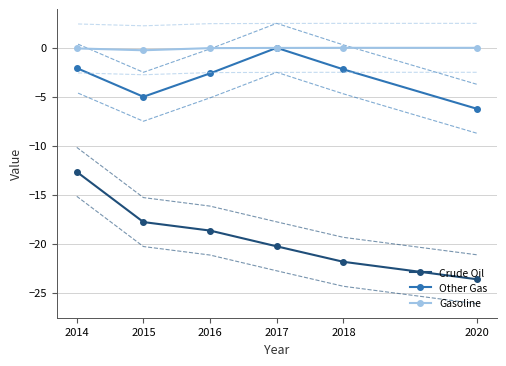

Is it true that Gasoline equals -0.0 at 2017?

True